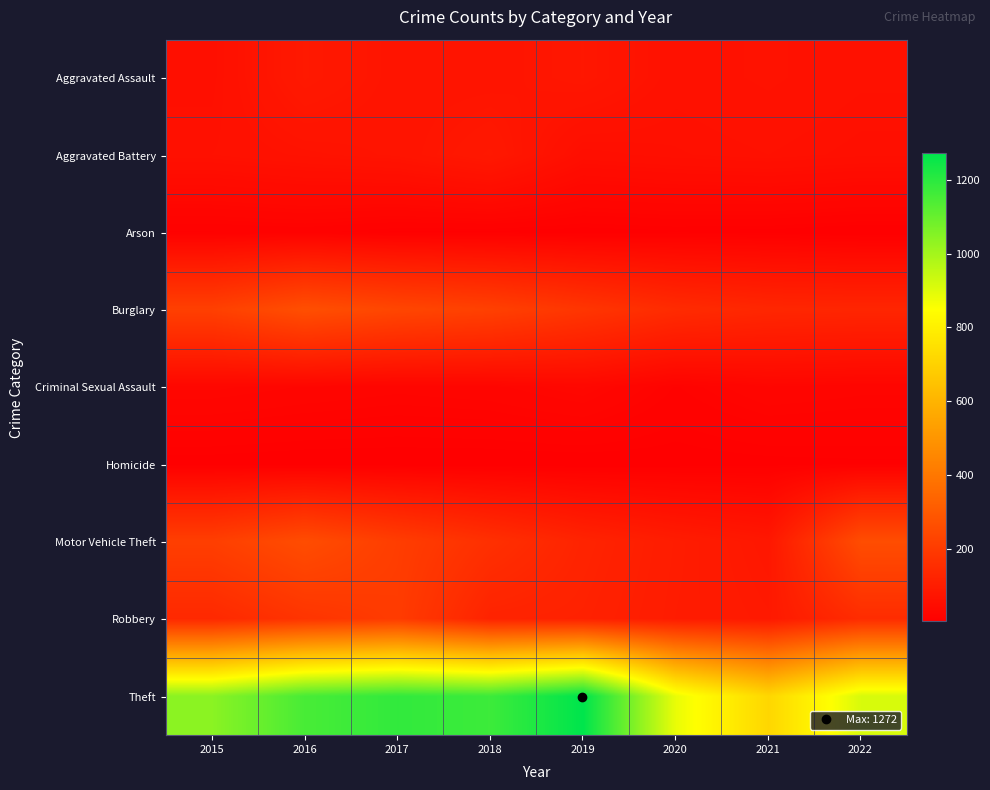

List the series in order of their peak value, highest first.

Theft, Burglary, Motor Vehicle Theft, Robbery, Aggravated Assault, Aggravated Battery, Criminal Sexual Assault, Arson, Homicide